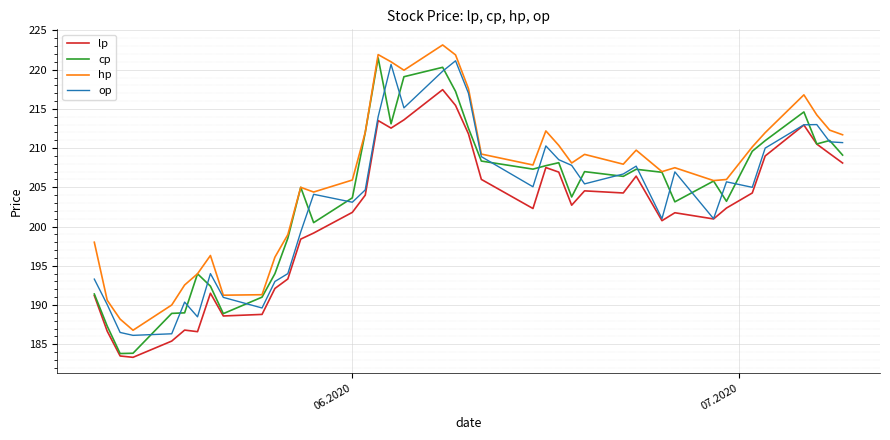

True or false: hp and lp intersect in this chart.

False